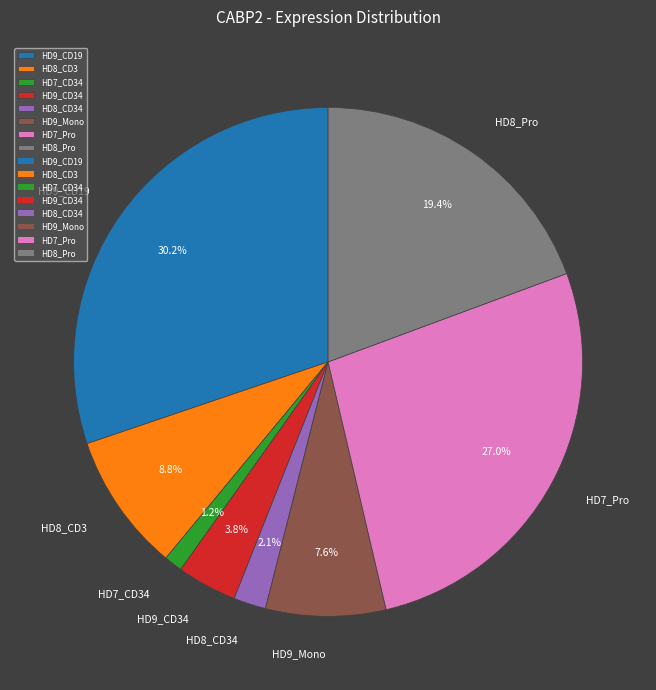

Rank the categories by value from highest to lowest.

HD9_CD19, HD7_Pro, HD8_Pro, HD8_CD3, HD9_Mono, HD9_CD34, HD8_CD34, HD7_CD34